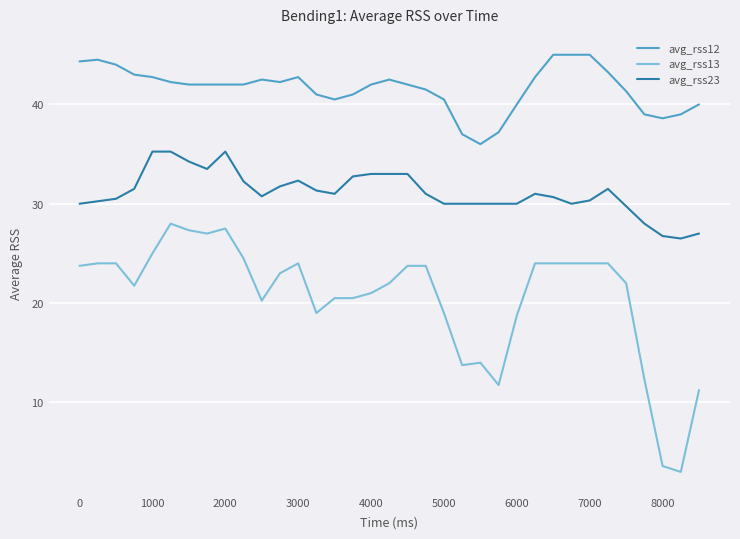

What is the smallest value displayed?

3.0